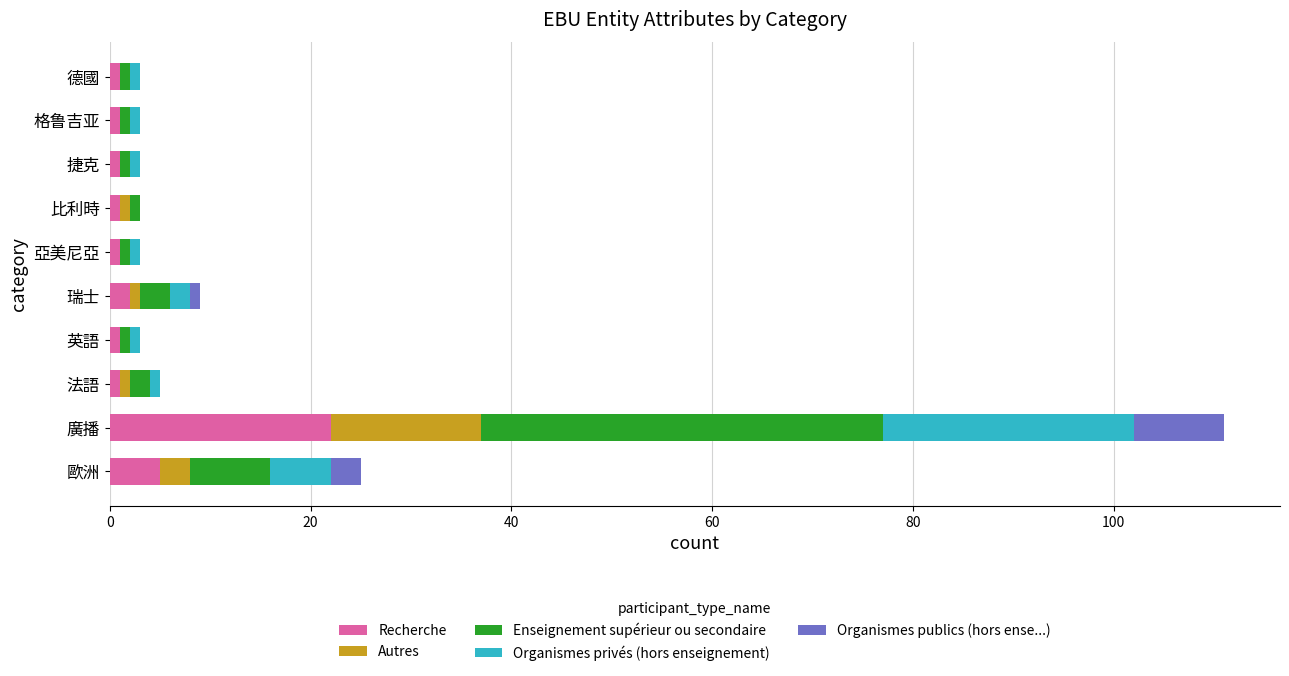

At which label does Recherche reach its peak?

廣播